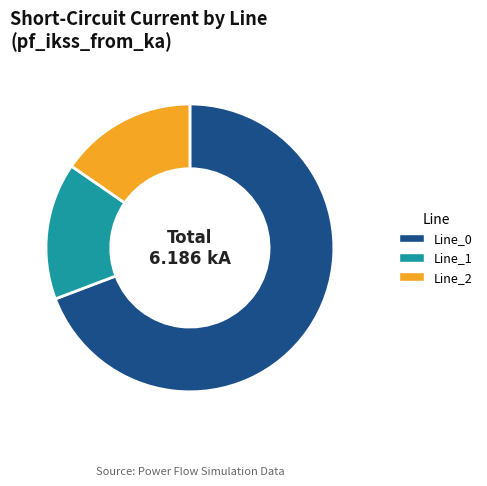

Is it true that Line_0 is 69% of the pie?

True